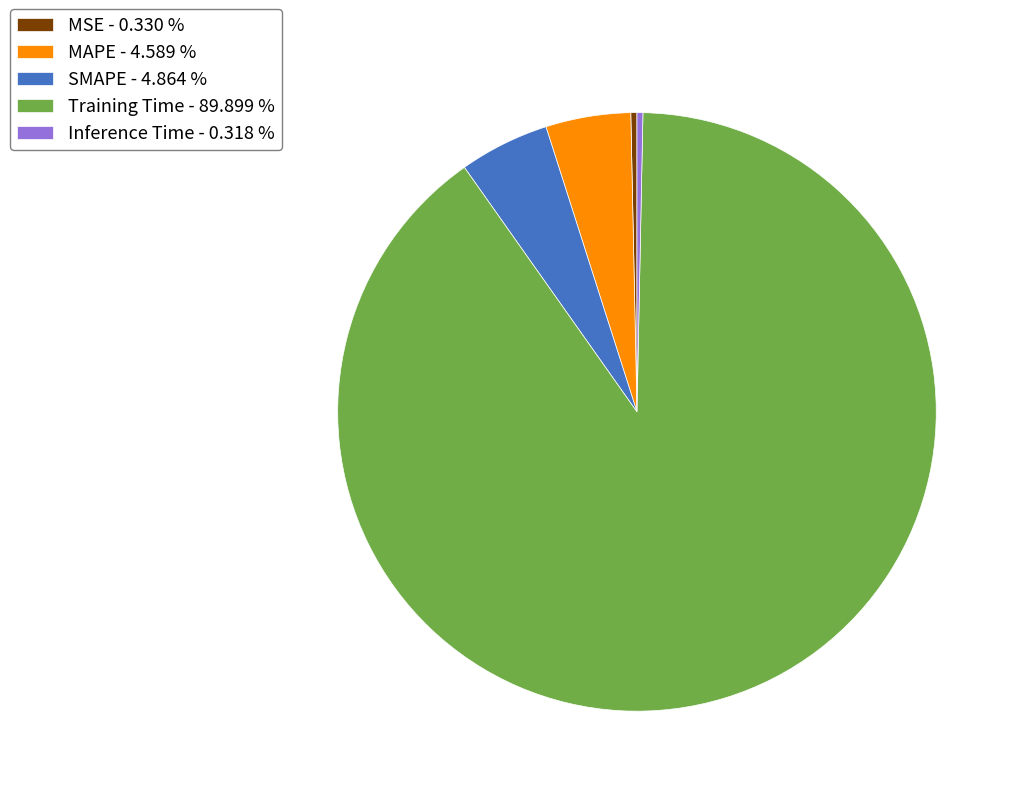

Which slice is the largest?

Training Time